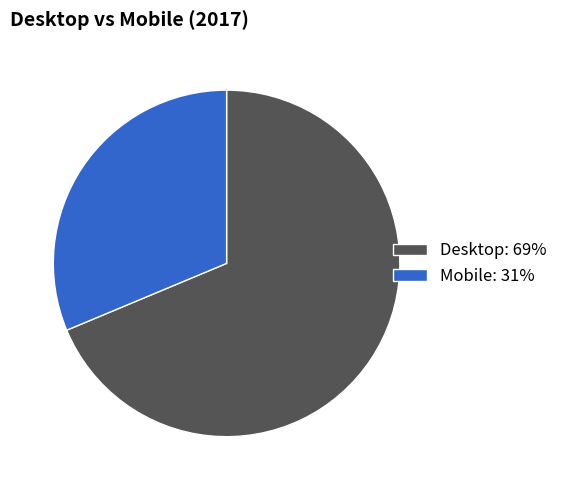

Is the sum of Desktop and Mobile greater than half?

Yes